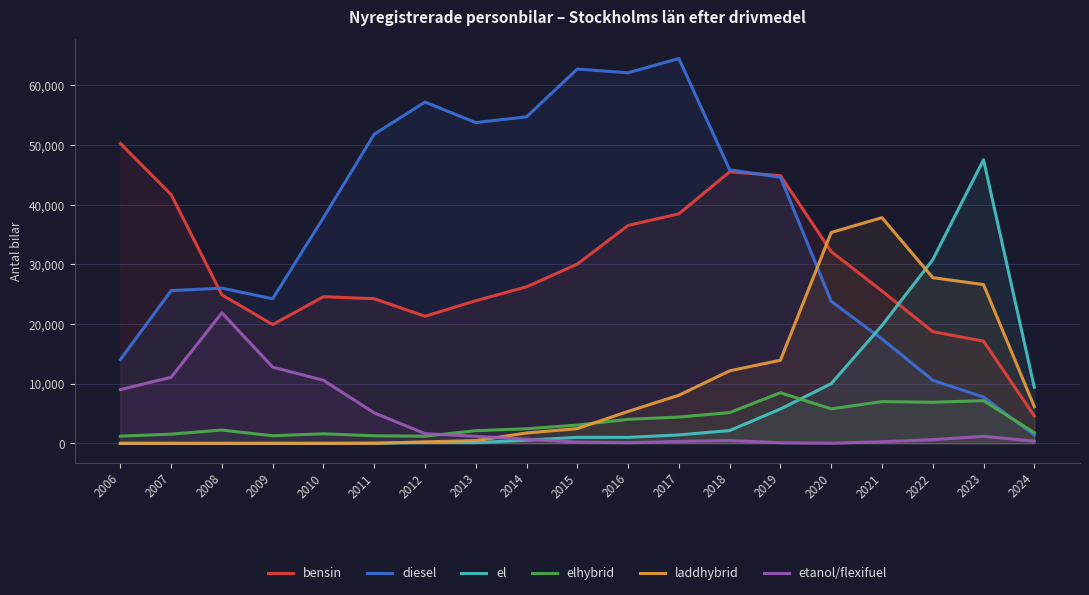

Count the number of categories in the chart.

19